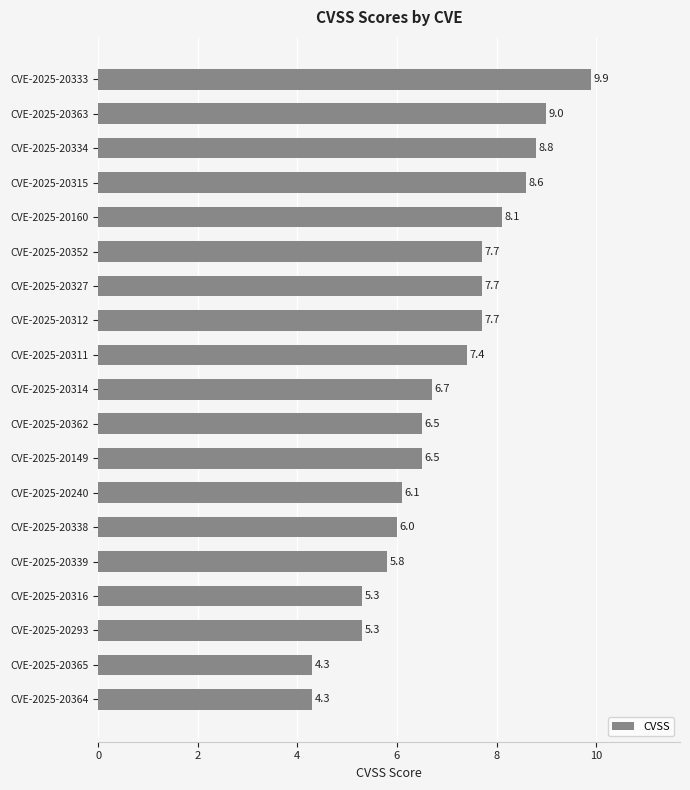

At which category does the chart reach its peak across all series?

CVE-2025-20333